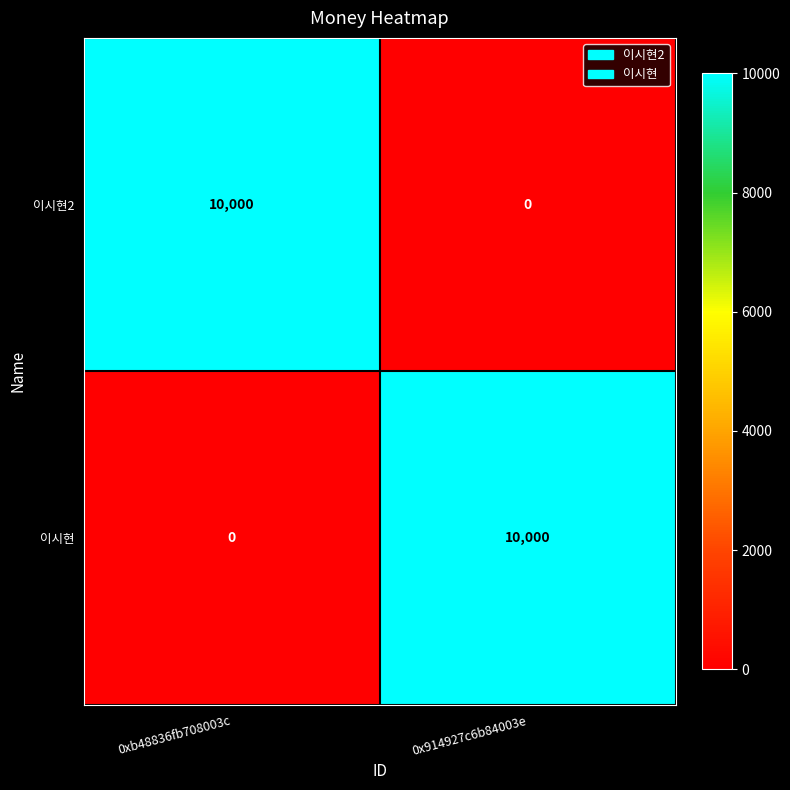

Is it true that 이시현2 equals 10000 at 0xb48836fb708003c?

True